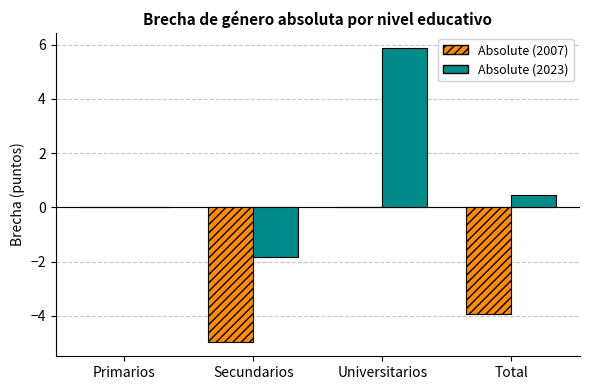

At which category is the sum across all series the highest?

Universitarios